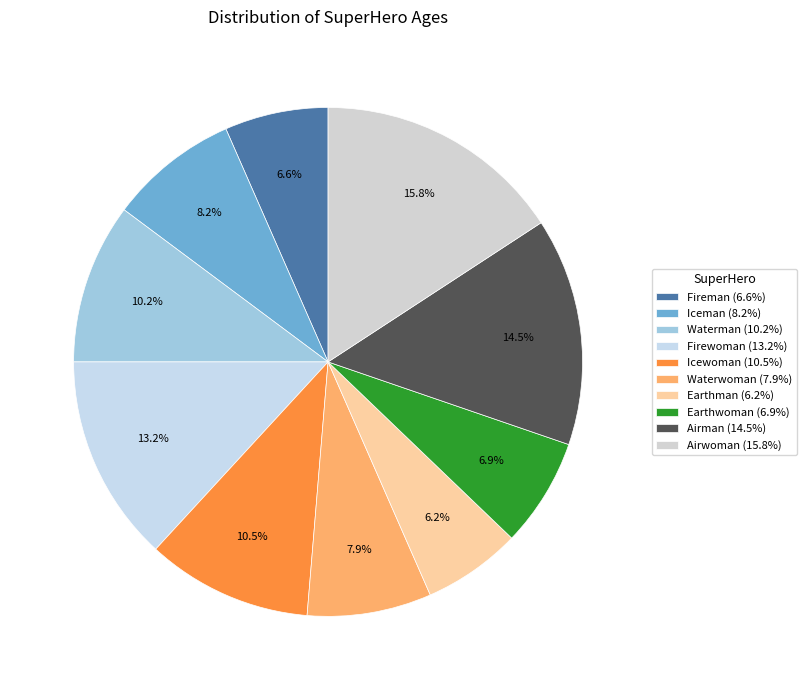

Does Earthman account for over 50% of the chart?

No